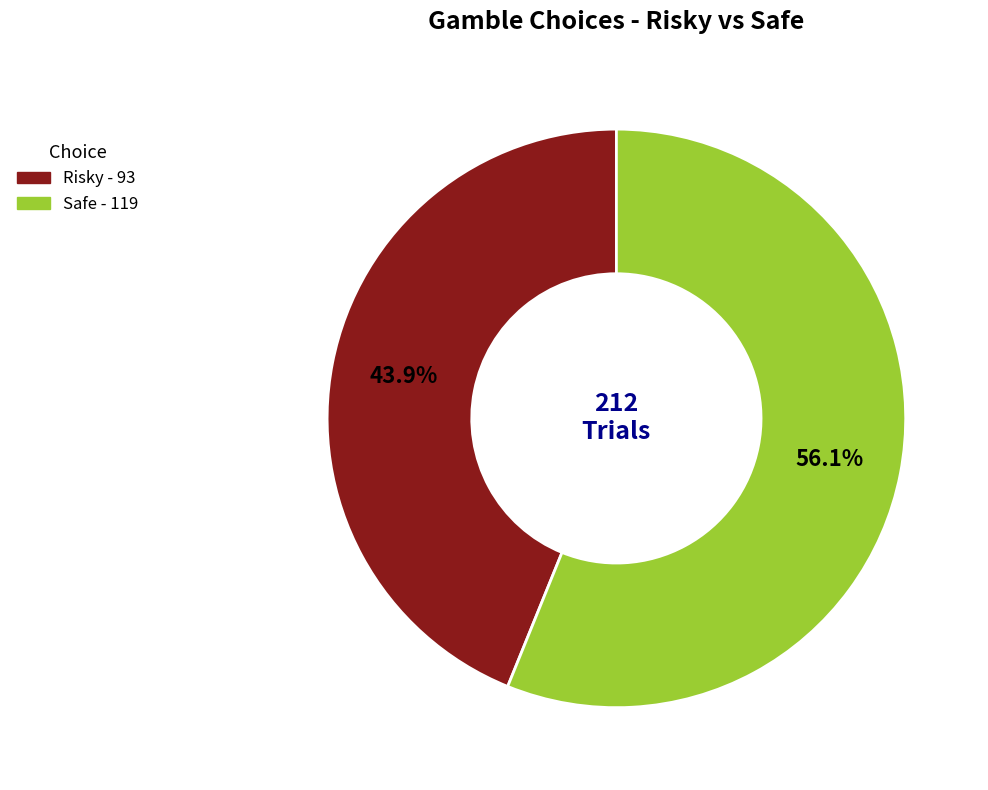

To the nearest percent, what is the difference between the largest and smallest slice percentages?

12%